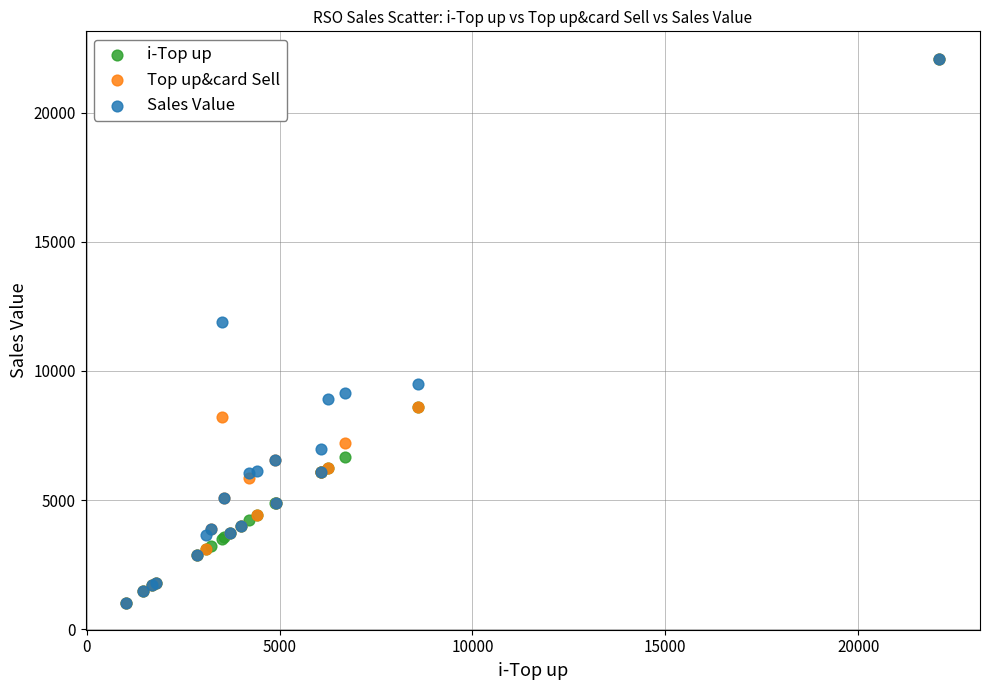

In the i-Top up series, what Y value is closest to 11566?

8592